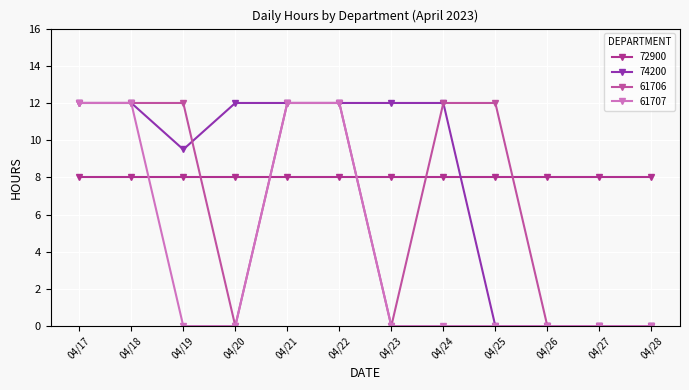

How many categories are shown in the chart?

12